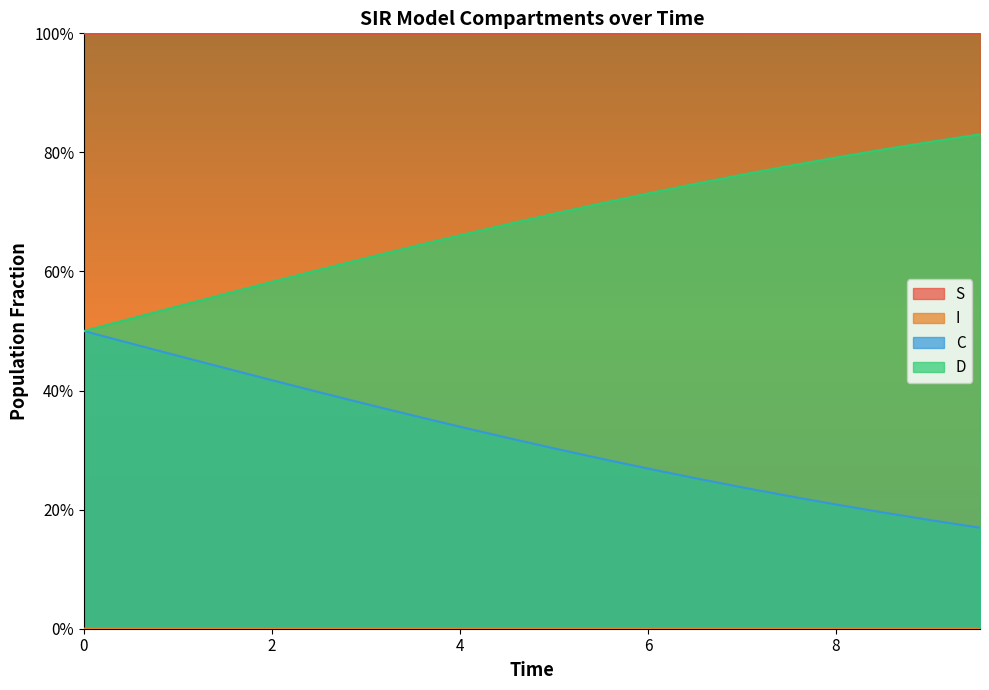

What position from the right is 2.508361204013378?

15